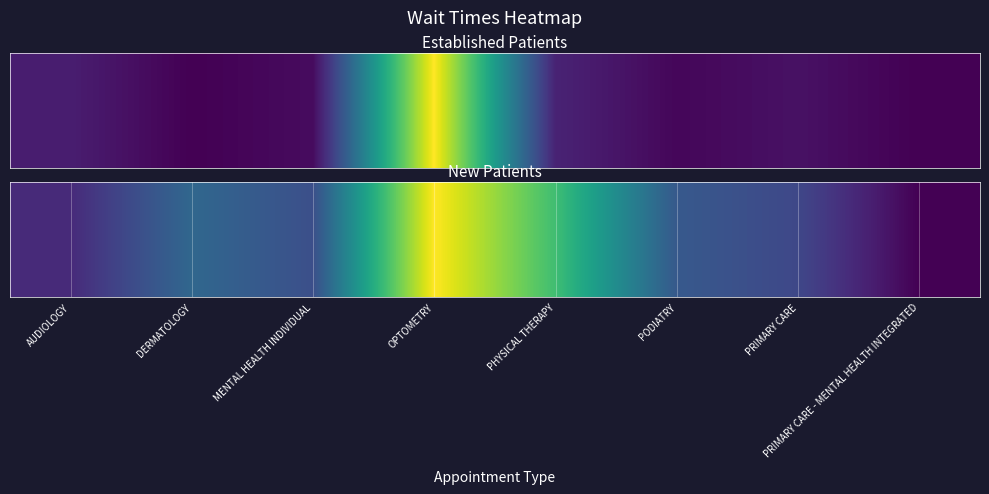

What is the difference between the values at PRIMARY CARE - MENTAL HEALTH INTEGRATED and PRIMARY CARE?

15.4